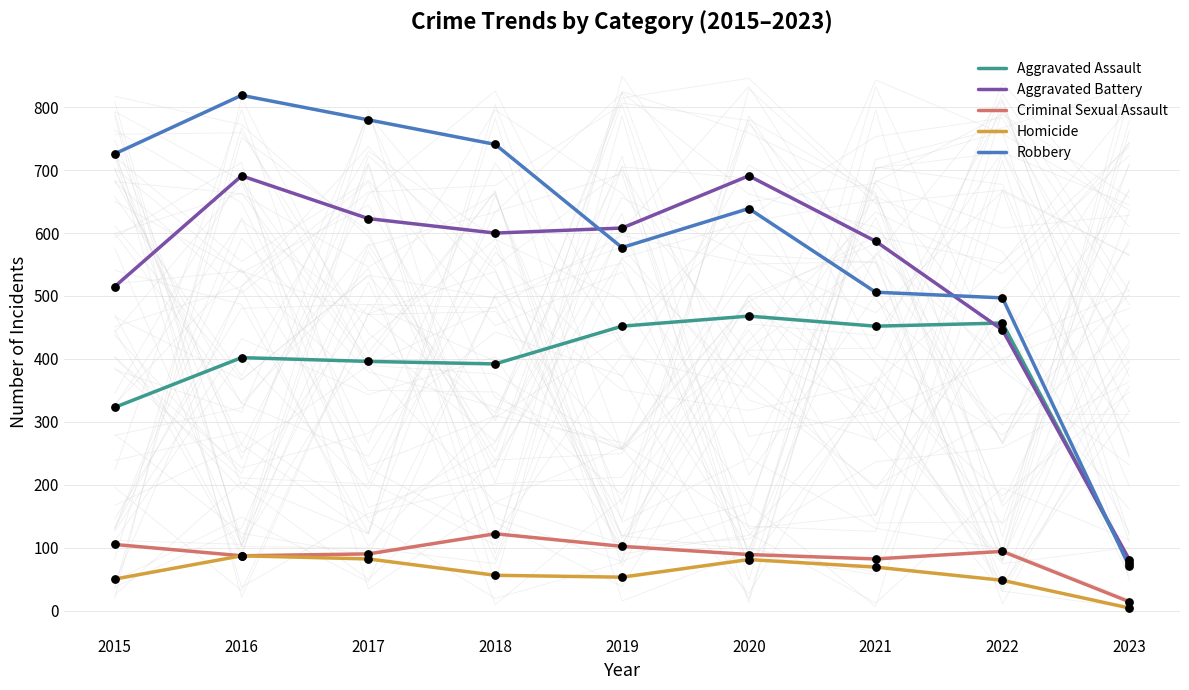

Which series has the largest total across all categories?

Robbery